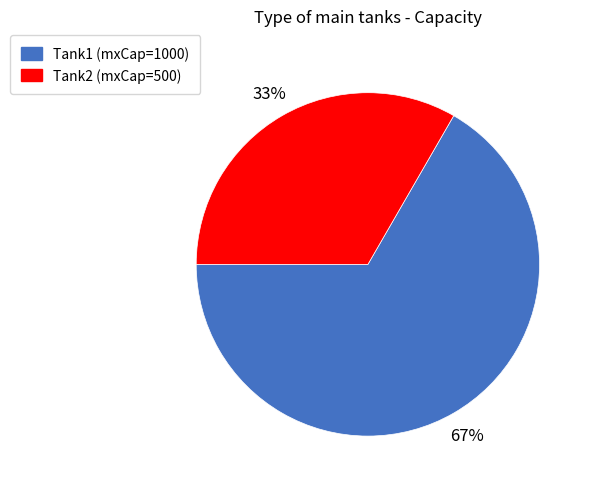

To the nearest percent, what is the average slice percentage?

50%